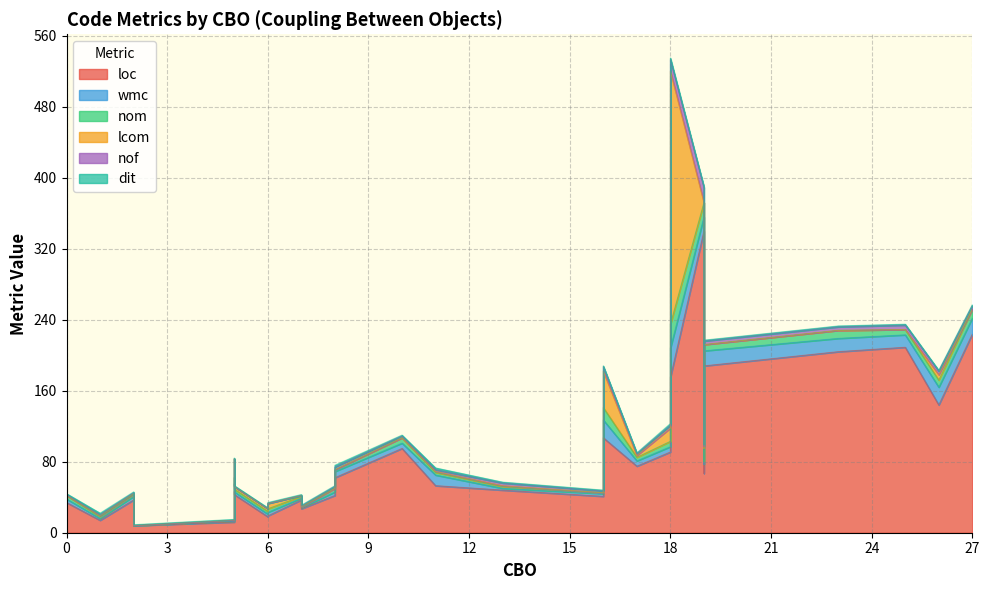

Rank the series at 27 from lowest to highest value.

lcom, nof, dit, wmc, nom, loc